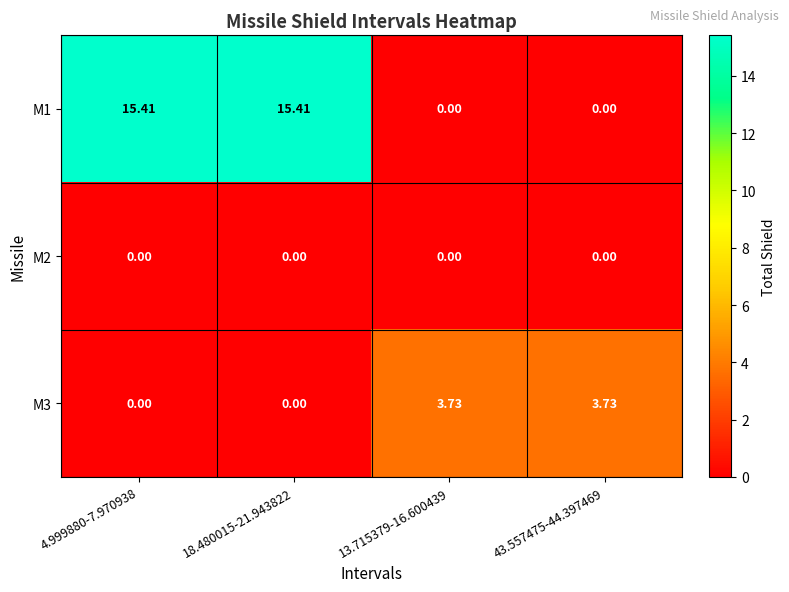

Is the value of M2 at 18.480015-21.943822 greater than the value of M1 at 4.999880-7.970938?

No